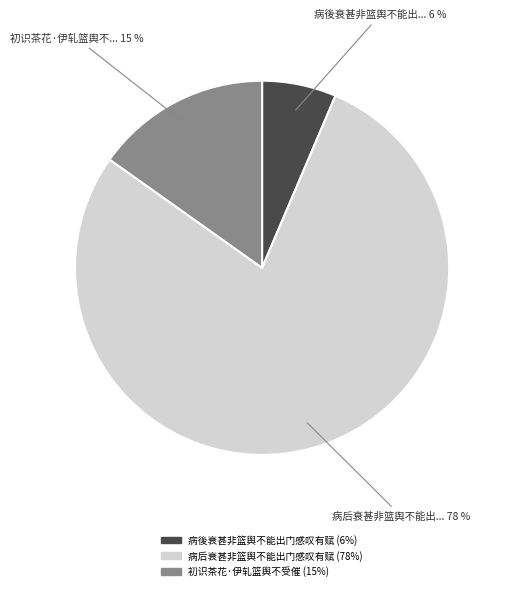

Which slice is the smallest?

病後衰甚非篮舆不能出门感叹有赋